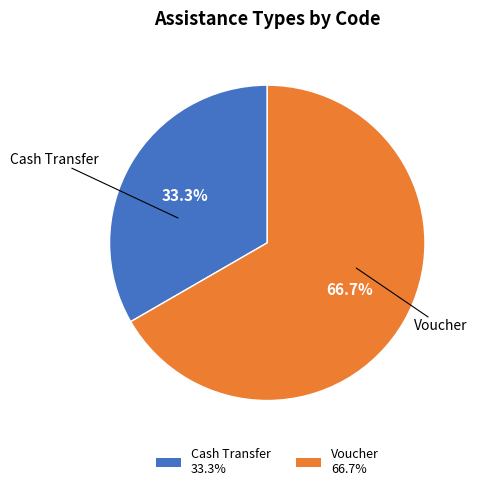

The Cash Transfer slice represents 44% of the pie. True or false?

False